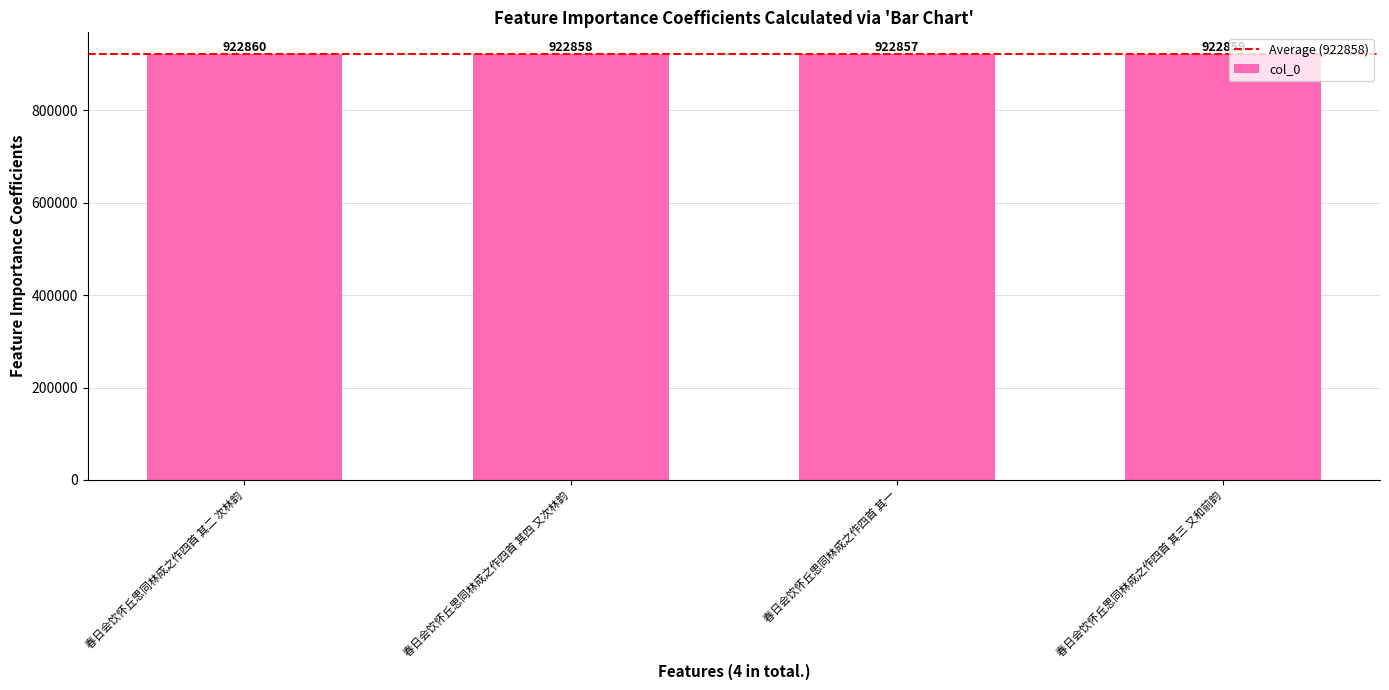

Reading left to right, list all the values displayed in this chart.

922860	922858	922857	922859